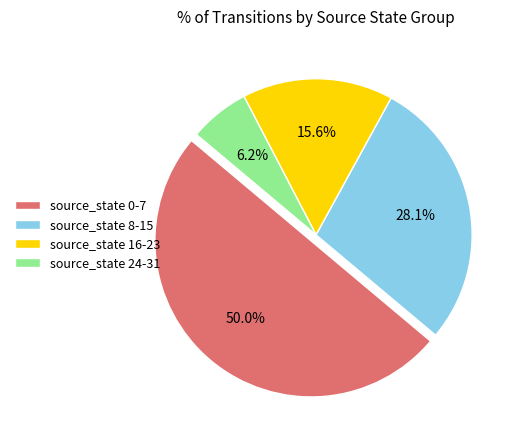

Do source_state 24-31 and source_state 8-15 together represent more than half of the pie?

No